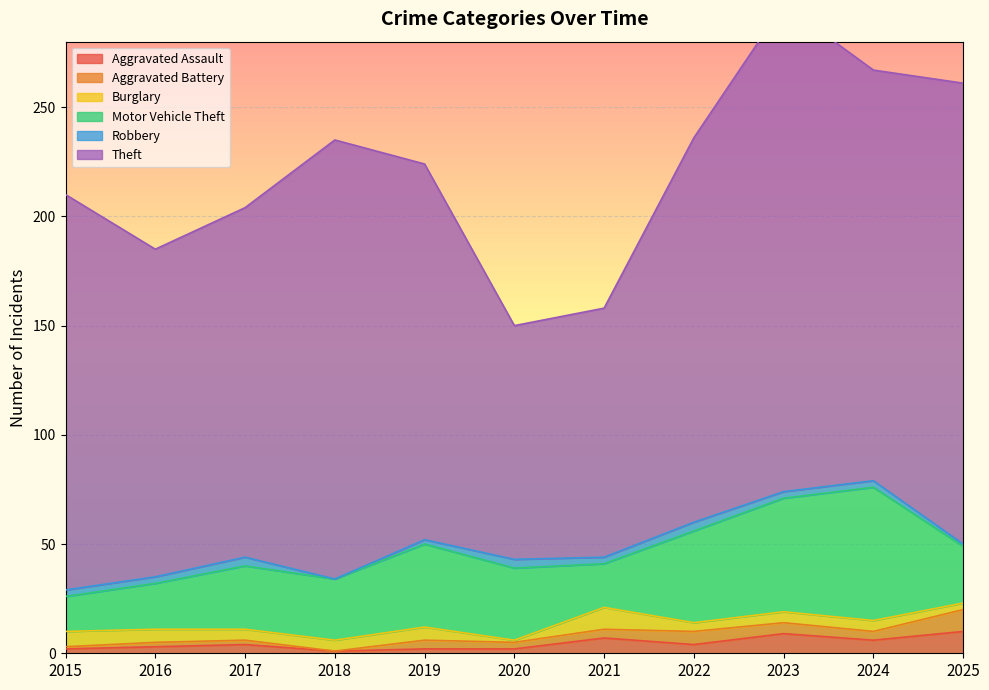

Rank the series by their maximum value, from lowest to highest.

Robbery, Aggravated Assault, Aggravated Battery, Burglary, Motor Vehicle Theft, Theft